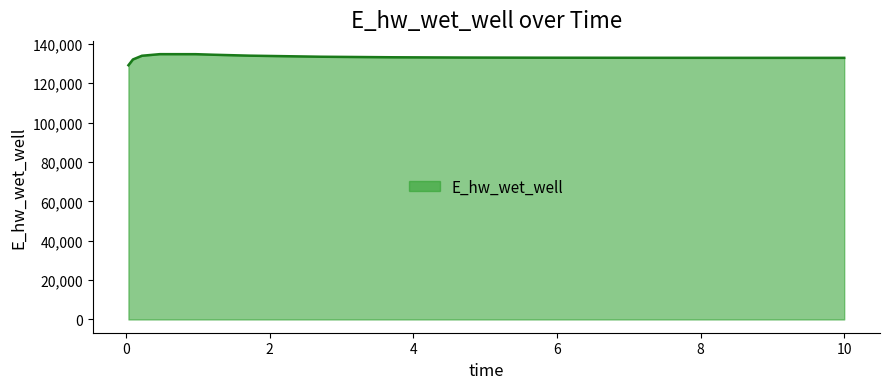

What is the maximum value shown in the chart?

134729.1